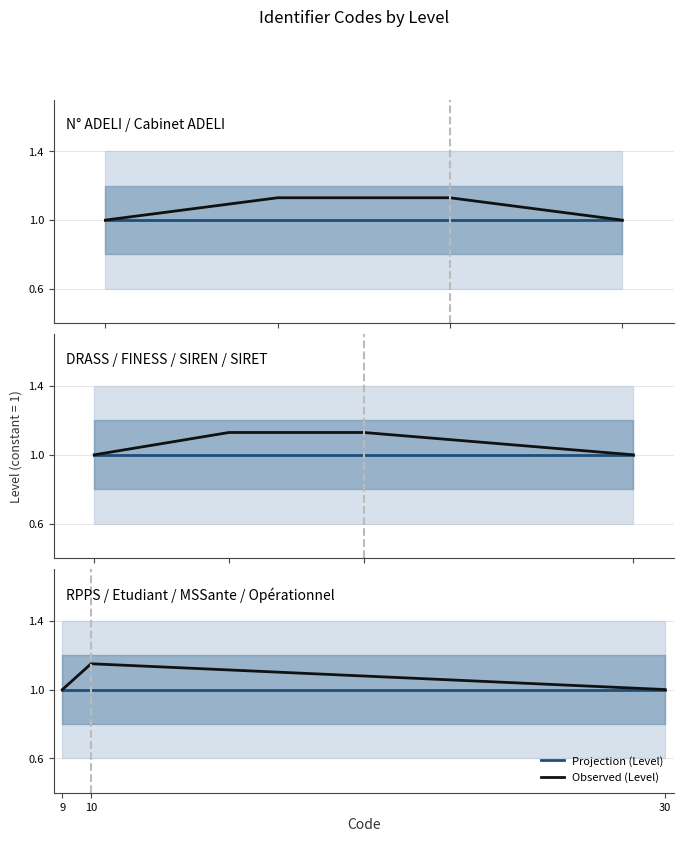

Reading right to left, list all the values displayed in this chart.

Projection (Level): 30=1.0	10=1.0	9=1.0
Observed (Level): 30=1.0	10=1.1	9=1.0